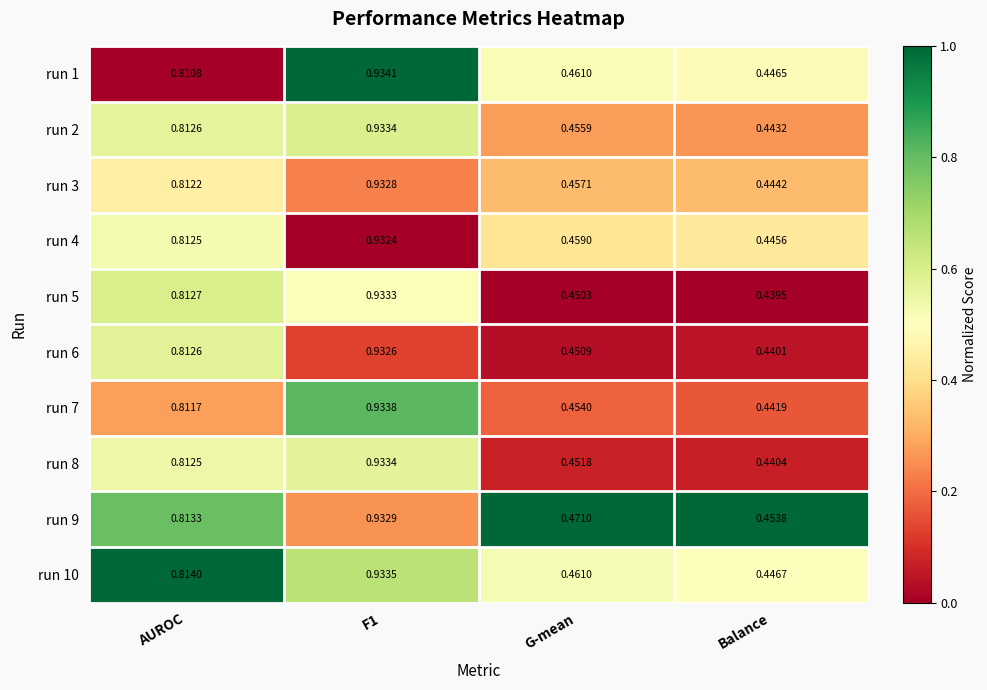

Which category has the lowest value in the run 7 series?

Balance